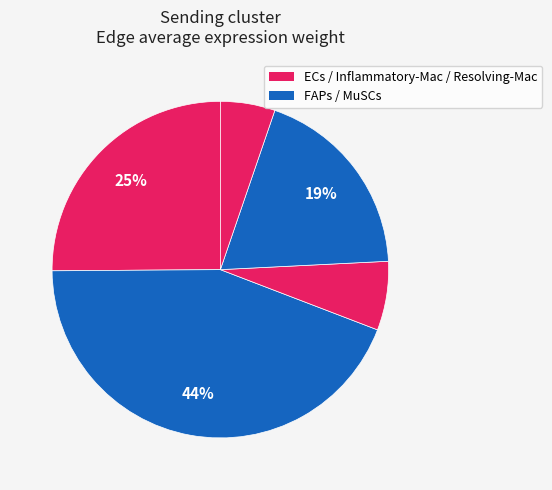

Count the number of slices in the pie.

5